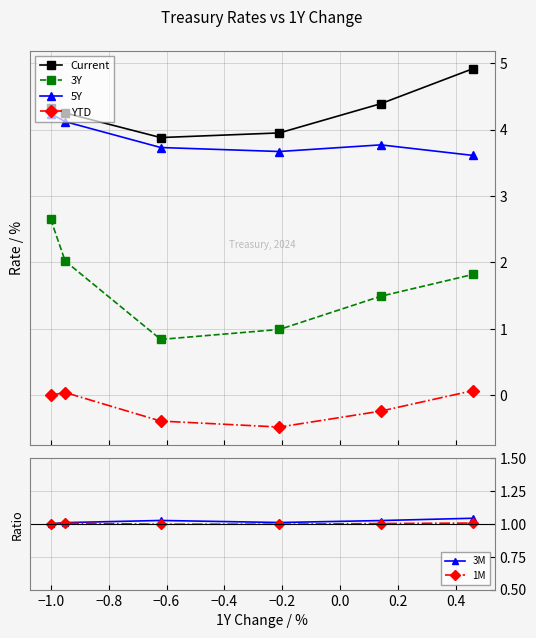

How many data points does each series have?

6